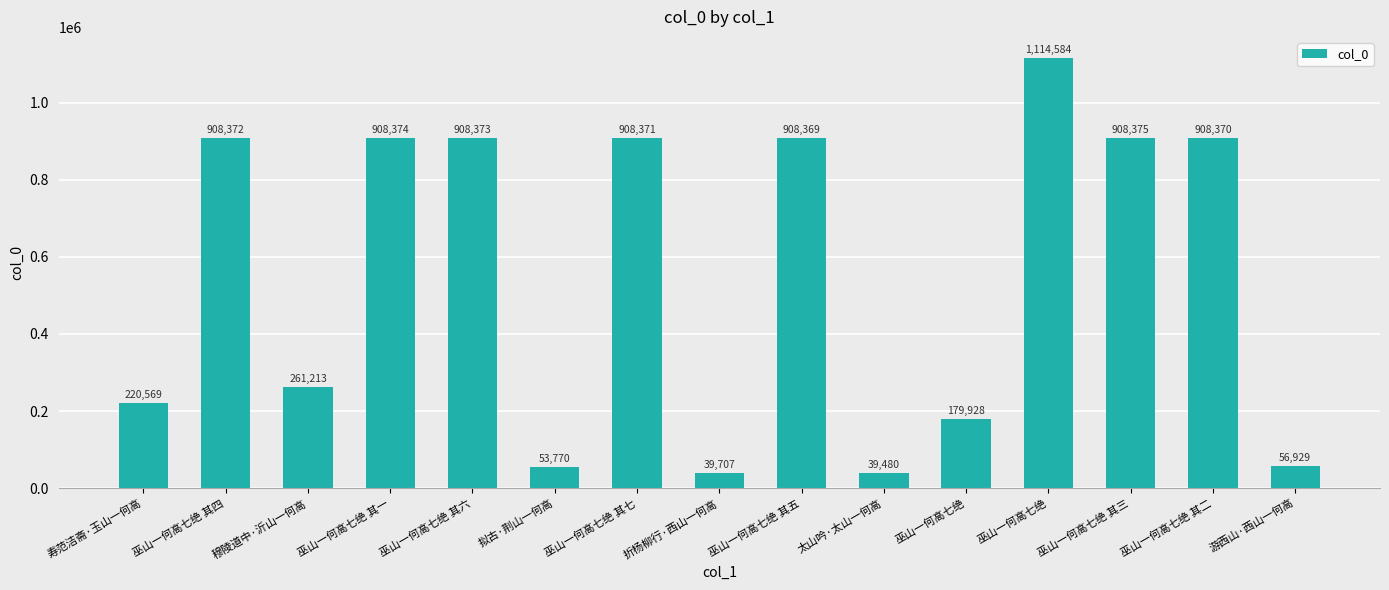

Read the value at 巫山一何高七绝 其七, to the nearest 100.

908400